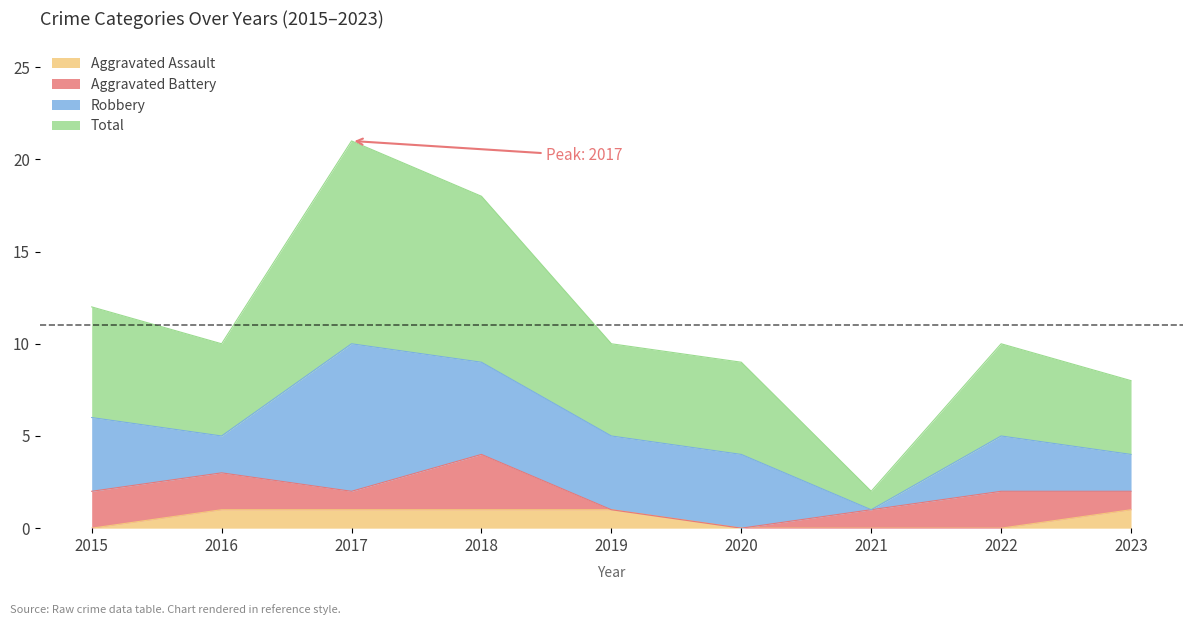

Where is the first local maximum for Total?

2017